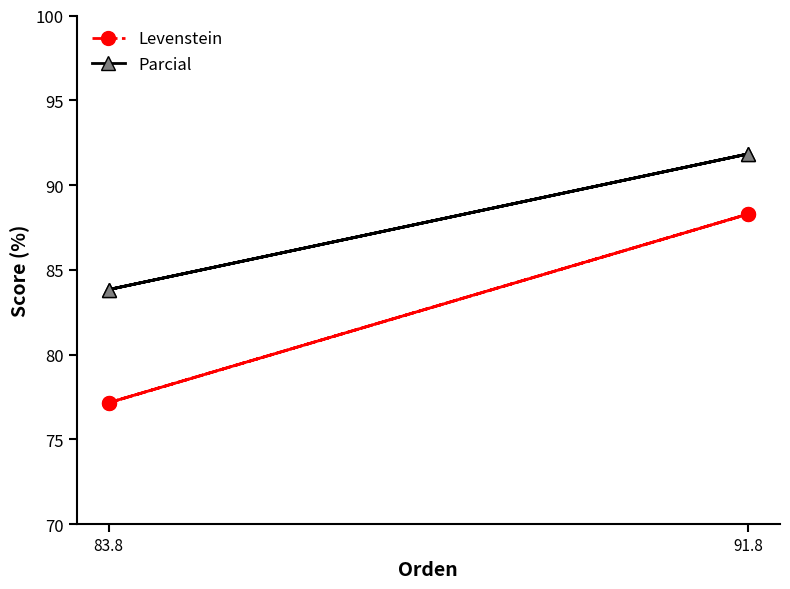

Which category has the highest value across all series?

91.8